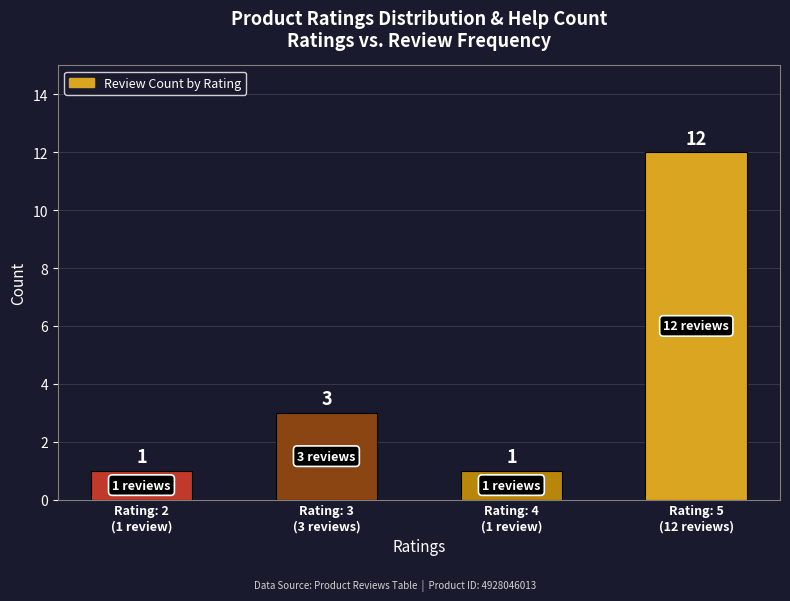

What is the smallest value displayed?

1